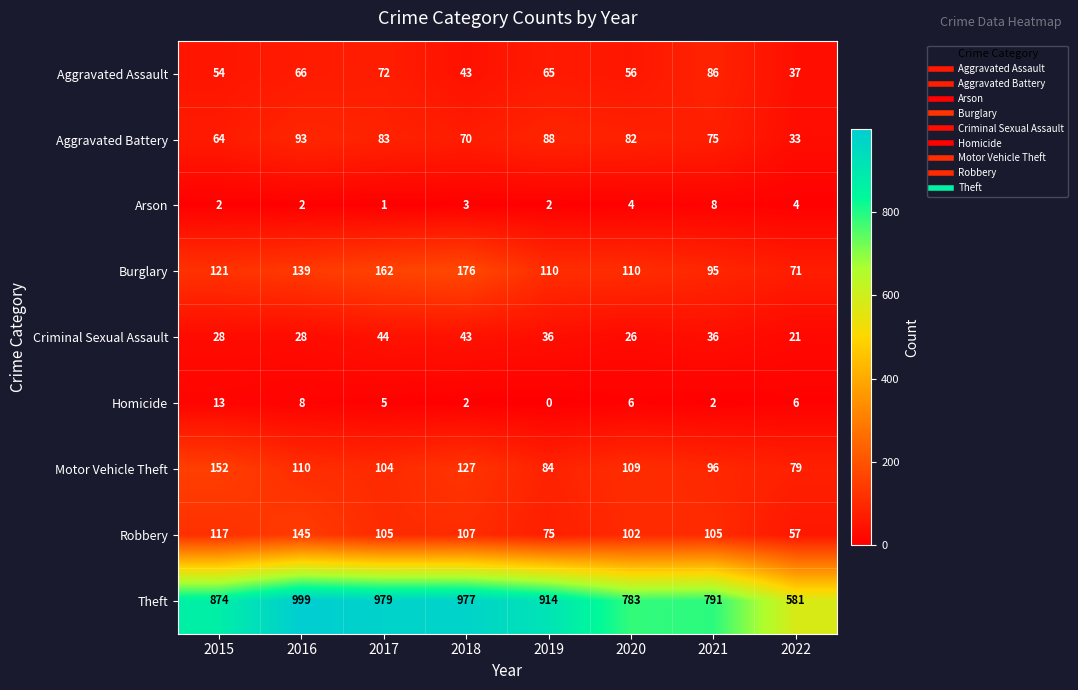

The Burglary series shows 95 at 2021. True or false?

True